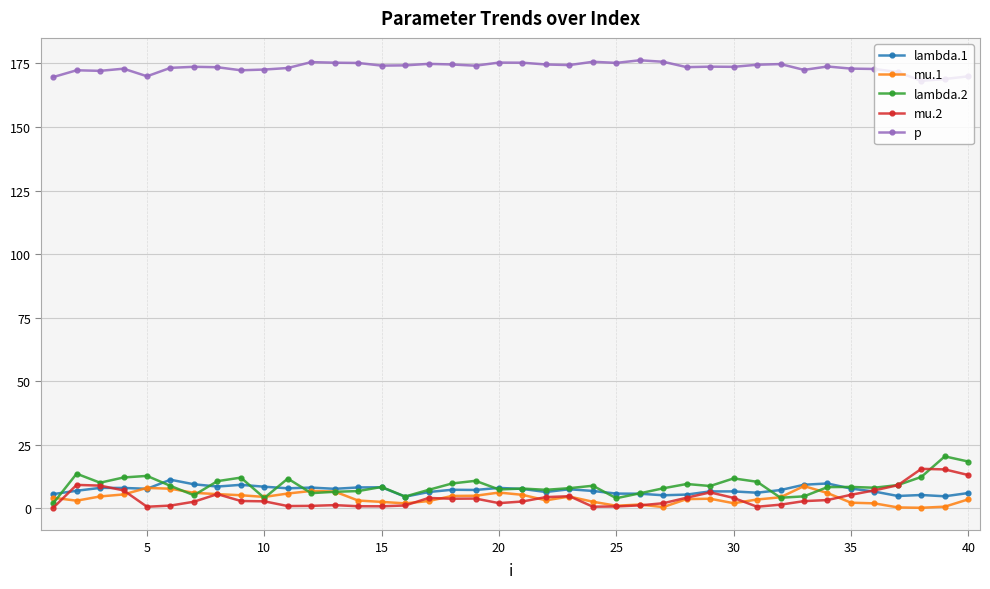

True or false: lambda.2 has more than 0 interior local peaks.

True